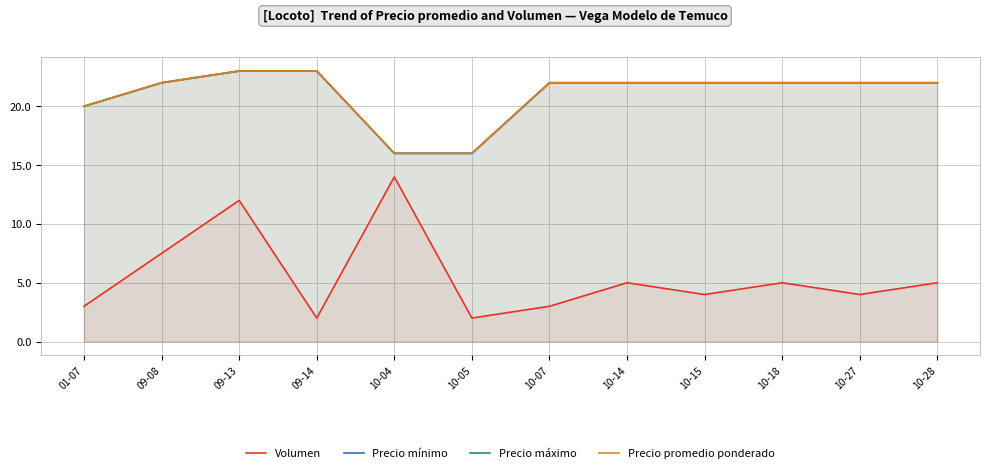

True or false: Precio promedio ponderado and Volumen cross at least once.

False